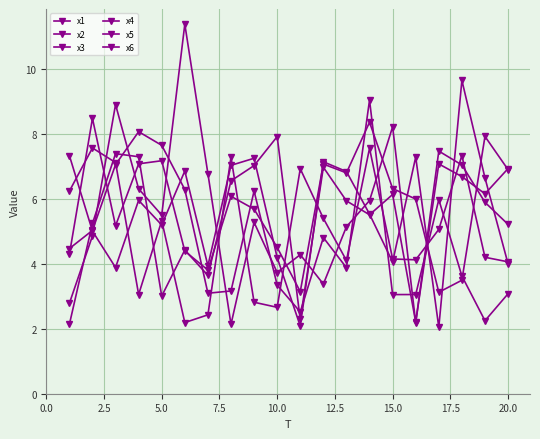

Count the number of data series in this chart.

6